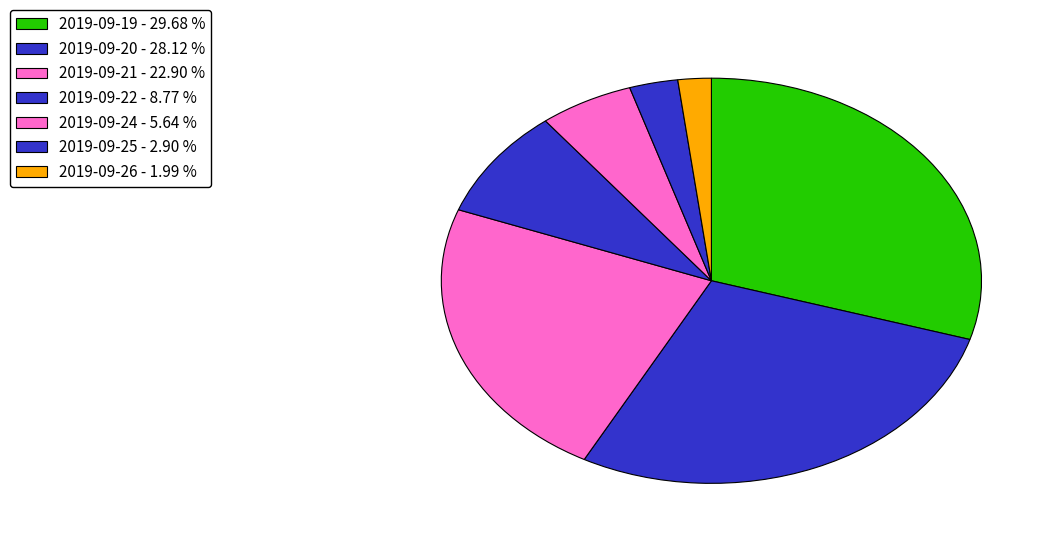

Do 2019-09-19 and 2019-09-26 together represent more than half of the pie?

No